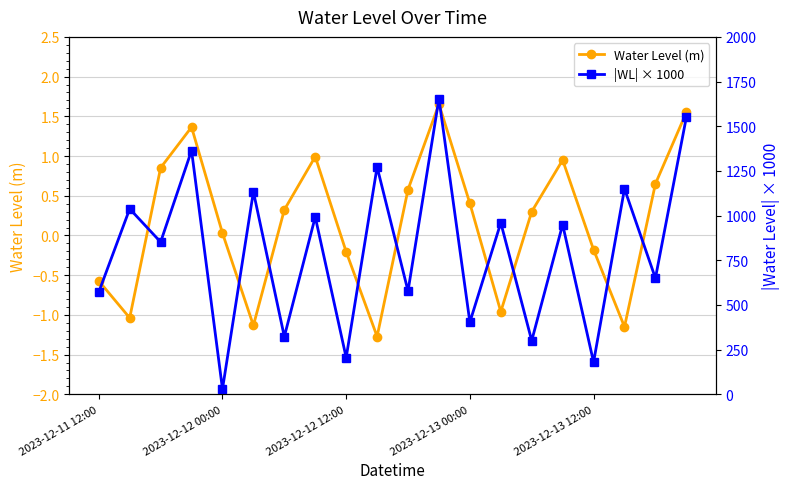

What is the lowest value of the Water Level (m) series?

-1.3